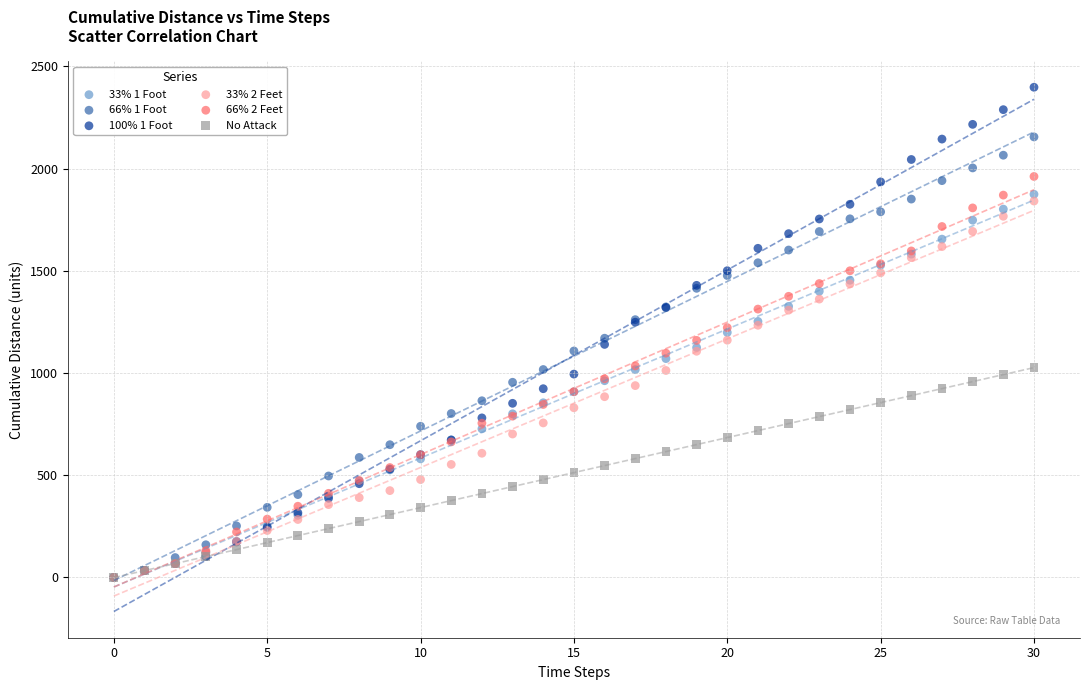

Which series has the largest Y range (max minus min)?

100% 1 Foot